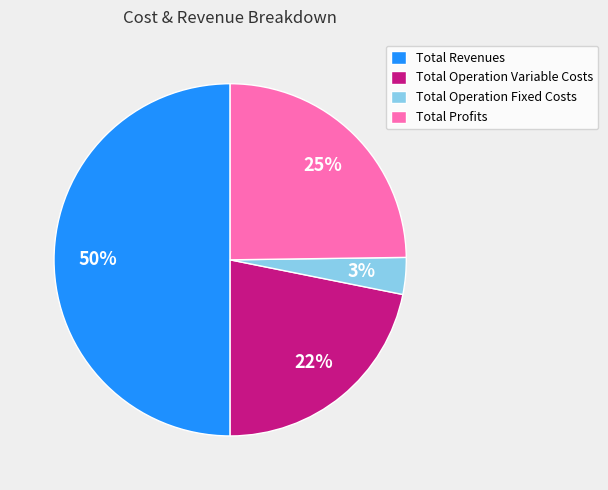

How many slices are in this pie chart?

4